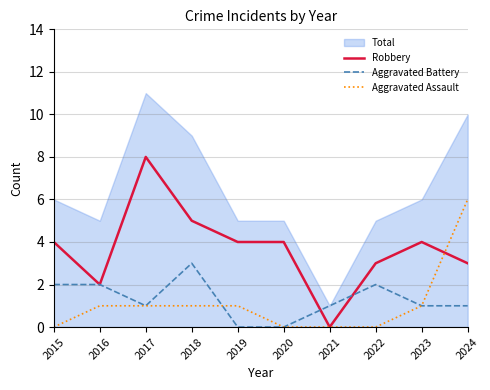

List the labels in order of Aggravated Assault value, largest first.

2024, 2016, 2017, 2018, 2019, 2023, 2015, 2020, 2021, 2022